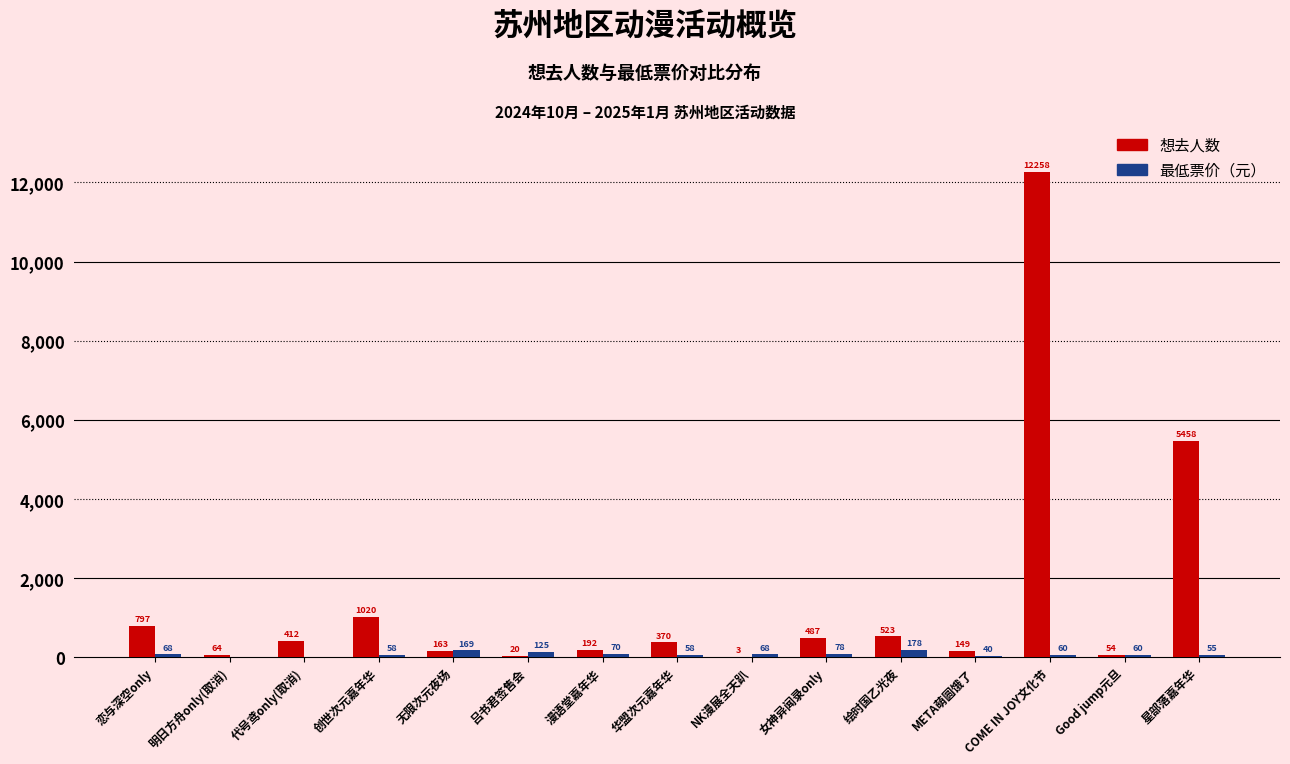

How many data points does each series have?

15